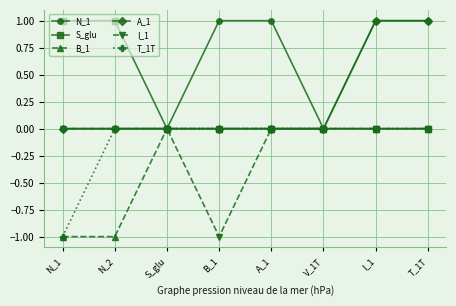

Reading left to right, transcribe all the data shown in this chart.

N_1: N_1=0	N_2=0	S_glu=0	B_1=1	A_1=1	V_1T=0	I_1=1	T_1T=1
S_glu: N_1=1	N_2=1	S_glu=0	B_1=0	A_1=0	V_1T=0	I_1=0	T_1T=0
B_1: N_1=-1	N_2=-1	S_glu=0	B_1=0	A_1=0	V_1T=0	I_1=0	T_1T=0
A_1: N_1=0	N_2=0	S_glu=0	B_1=0	A_1=0	V_1T=0	I_1=1	T_1T=1
I_1: N_1=0	N_2=0	S_glu=0	B_1=-1	A_1=0	V_1T=0	I_1=0	T_1T=0
T_1T: N_1=-1	N_2=0	S_glu=0	B_1=0	A_1=0	V_1T=0	I_1=0	T_1T=0